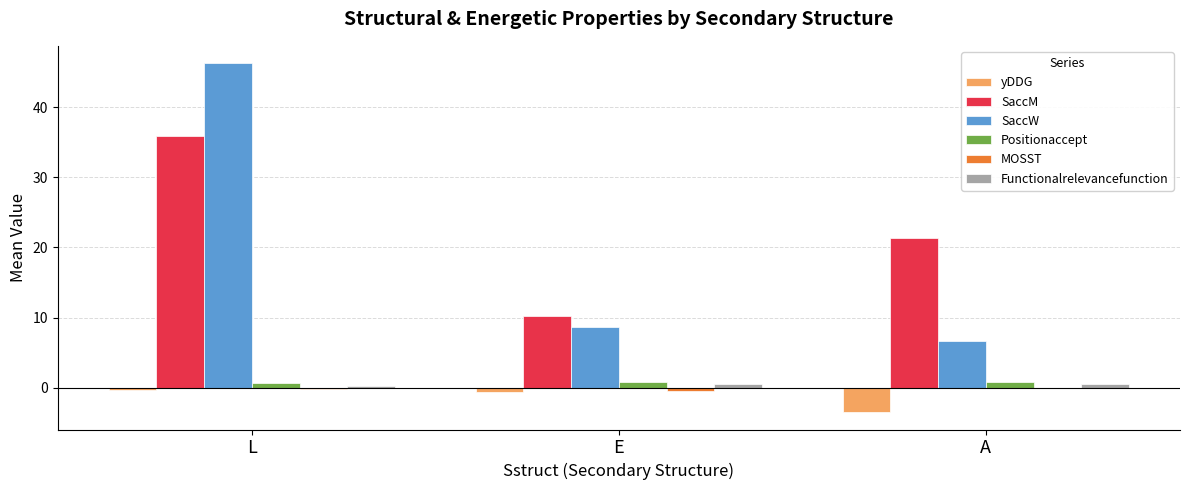

What is the sum of all yDDG values?

-4.5